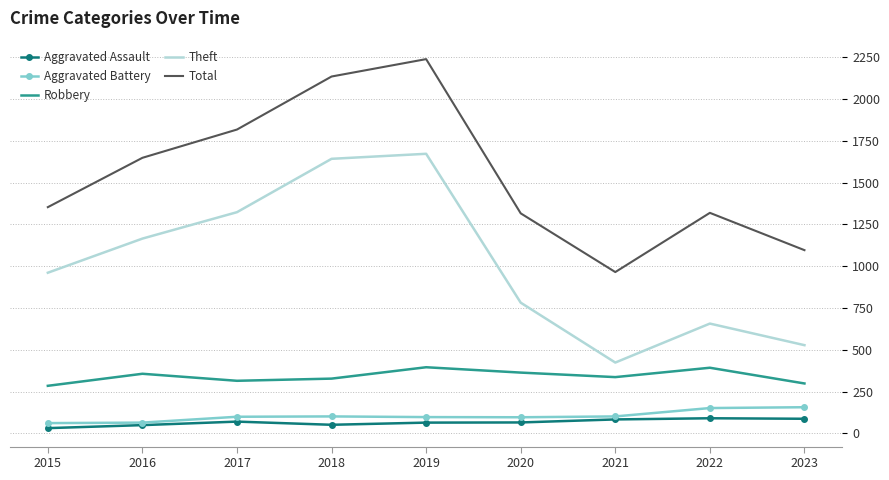

At which label is Total closest to 1601?

2016